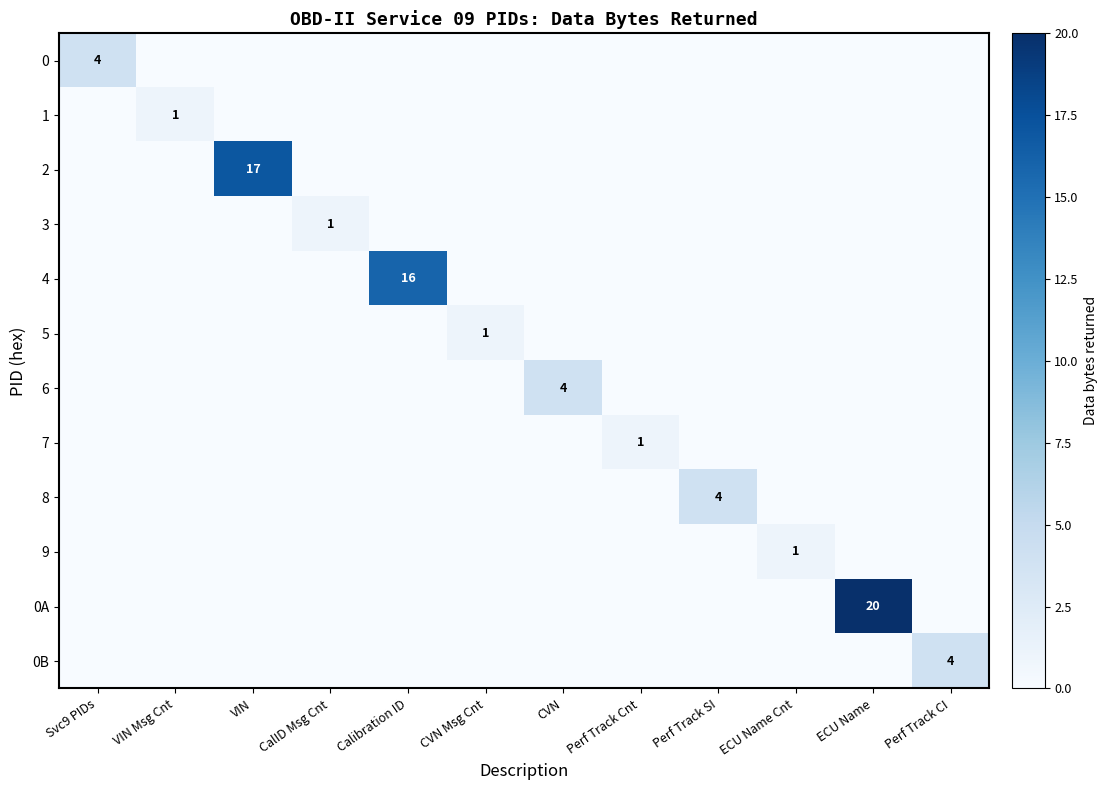

Which category has the lowest value in the 0 series?

VIN Msg Cnt